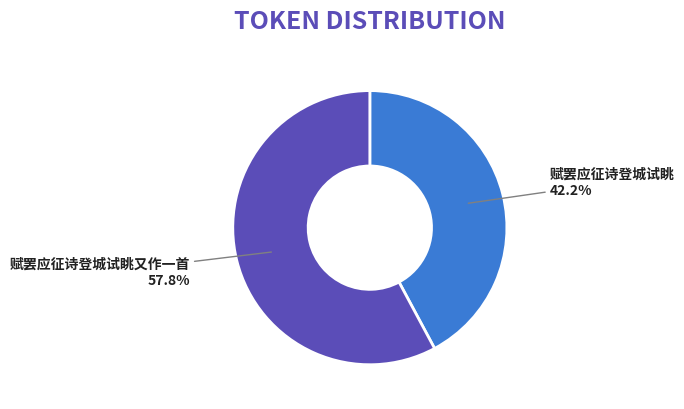

Rank the categories by value from highest to lowest.

赋罢应征诗登城试眺又作一首, 赋罢应征诗登城试眺